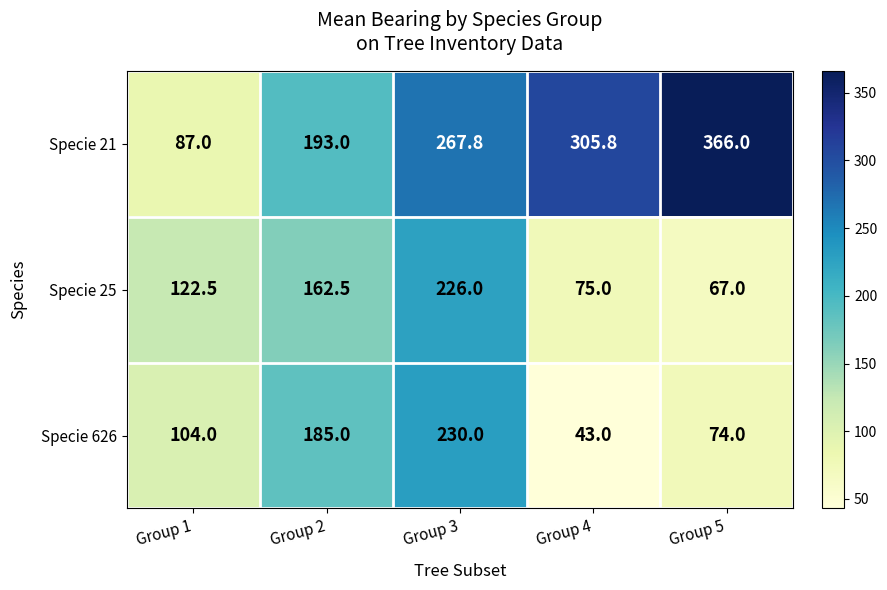

Between Group 3 and Group 5, which series saw the biggest shift?

Specie 25